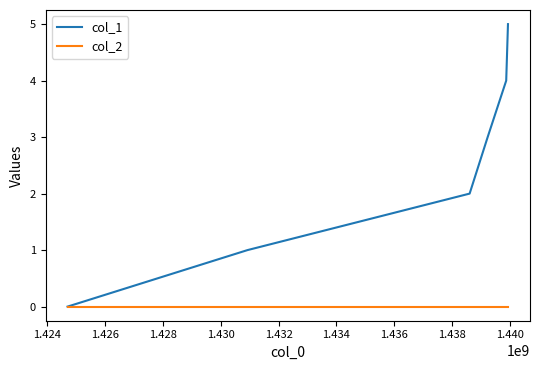

List the series in order of their peak value, lowest first.

col_2, col_1